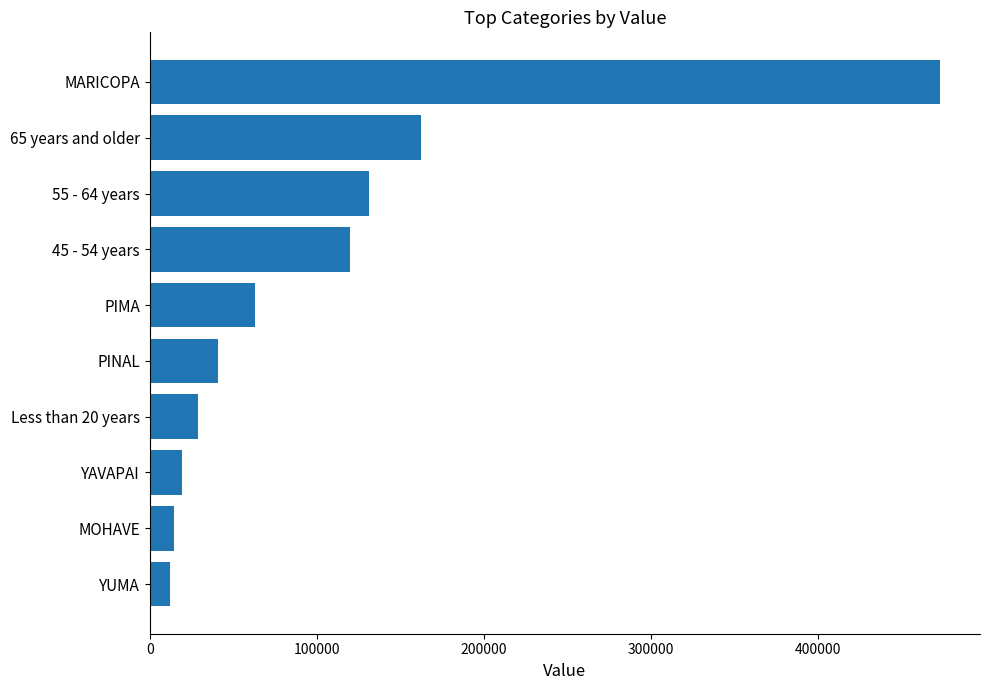

The value at MOHAVE is 14406. True or false?

True